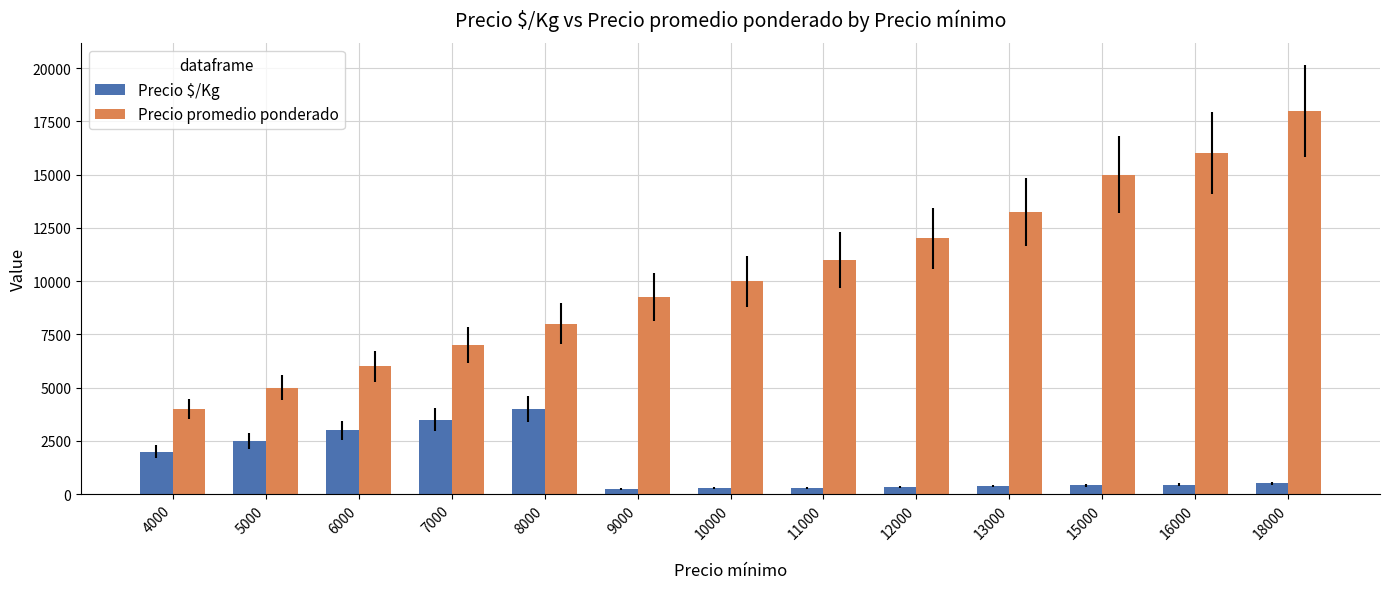

List the series in order of their overall mean, lowest first.

Precio $/Kg, Precio promedio ponderado